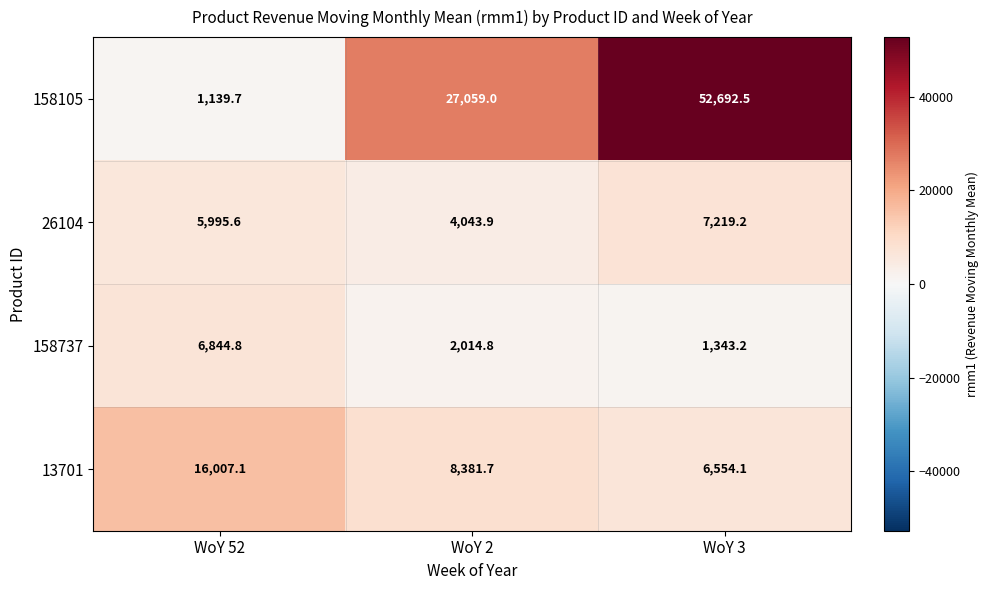

Which series changed the most between WoY 2 and WoY 3?

158105